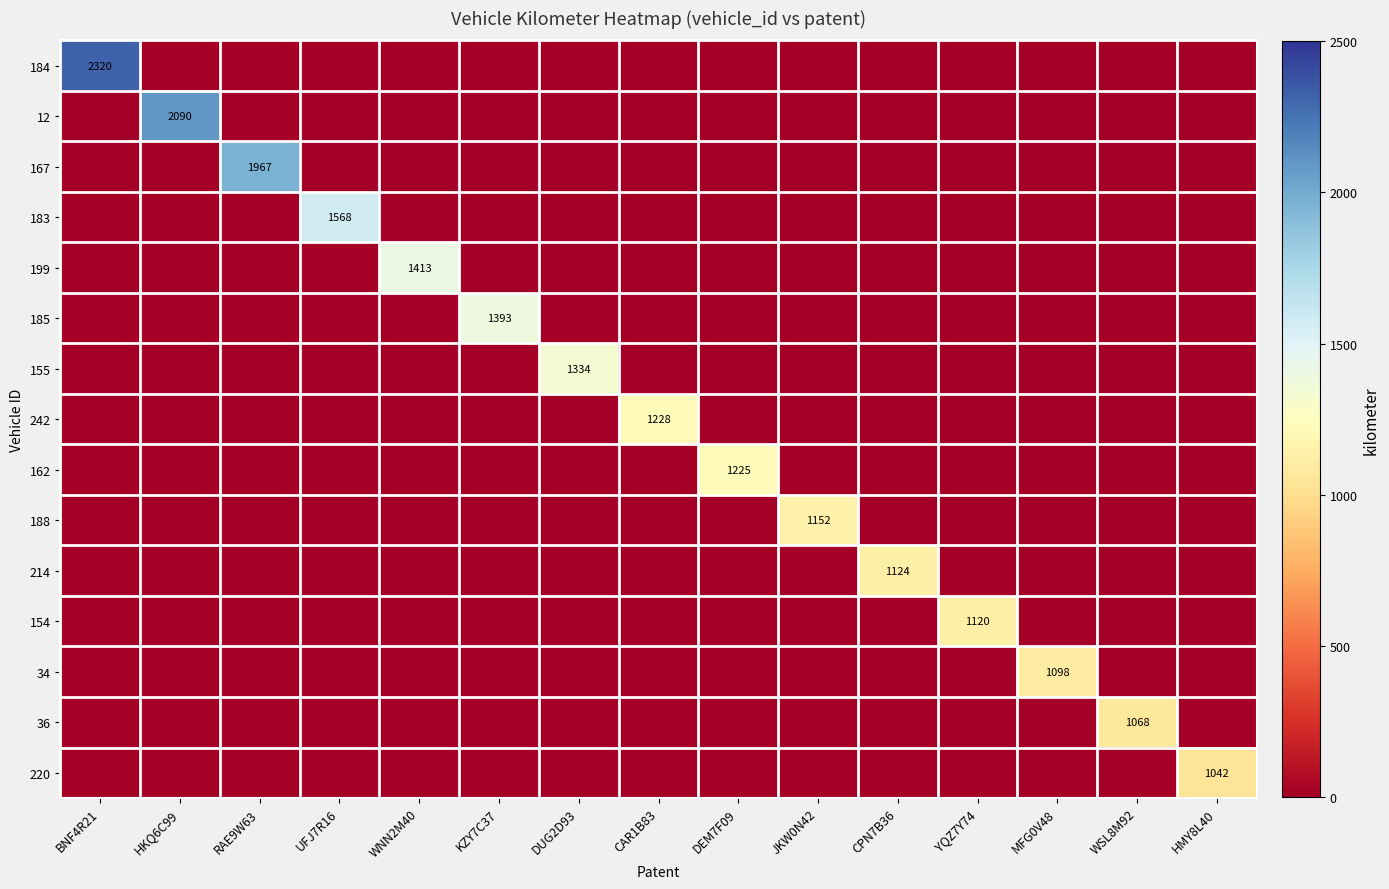

At which category is the sum across all series the highest?

BNF4R21